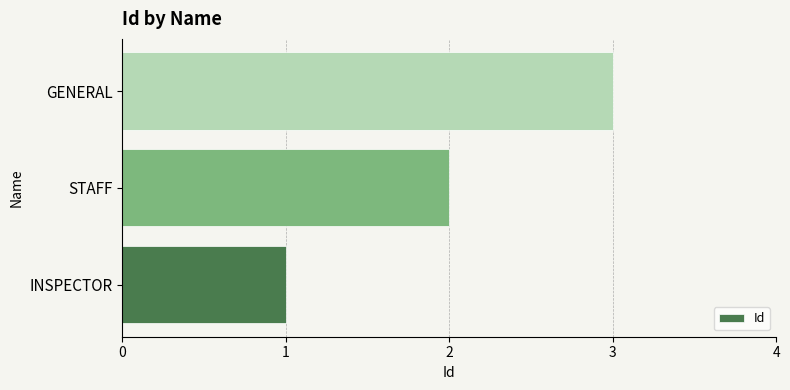

How many data points does each series have?

3